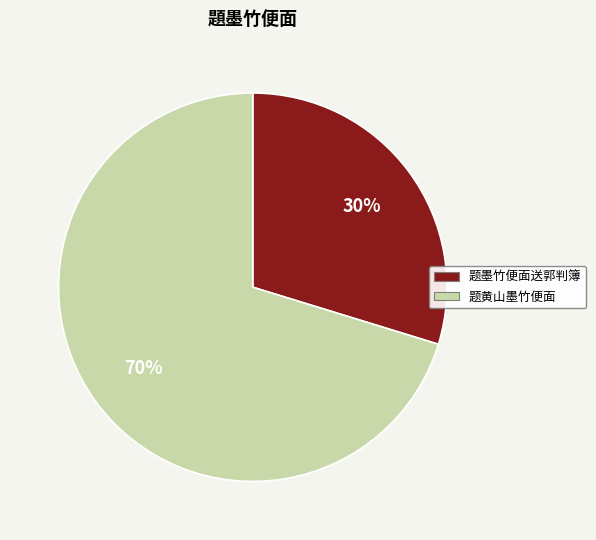

Is there a majority slice in this chart?

Yes